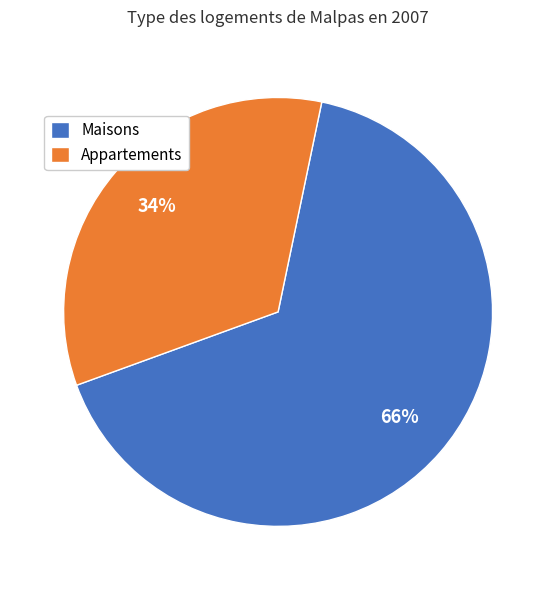

Which category has the biggest portion of the pie?

Maisons